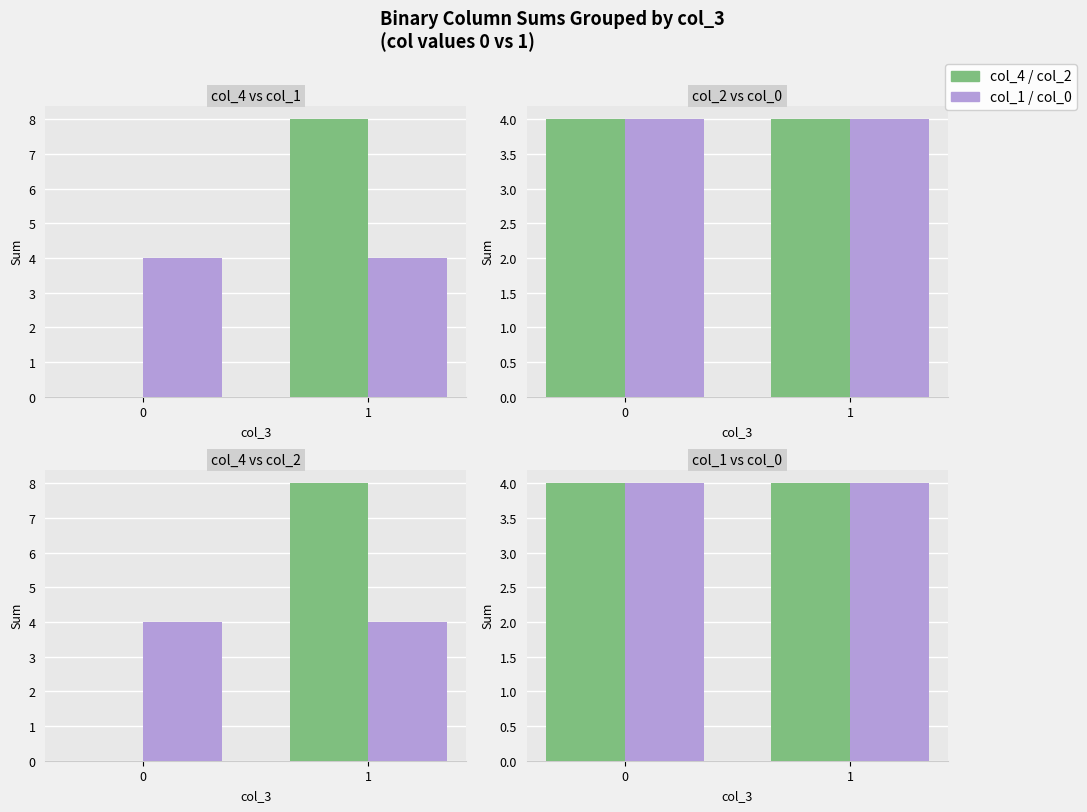

Is the value of col_1 at 1 greater than the value of col_0 at 1?

No